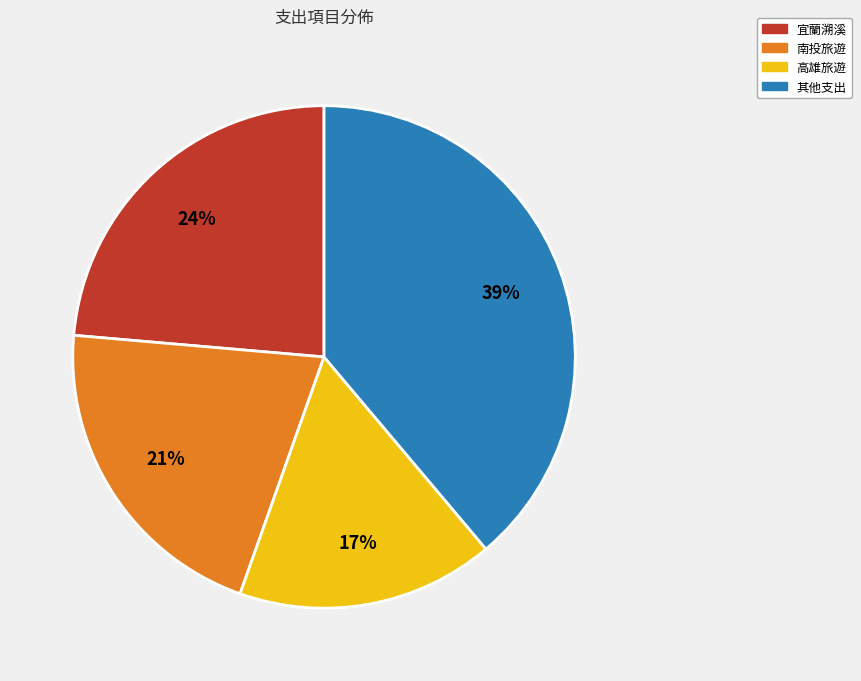

To the nearest percent, what is the difference between the largest and smallest slice percentages?

22%